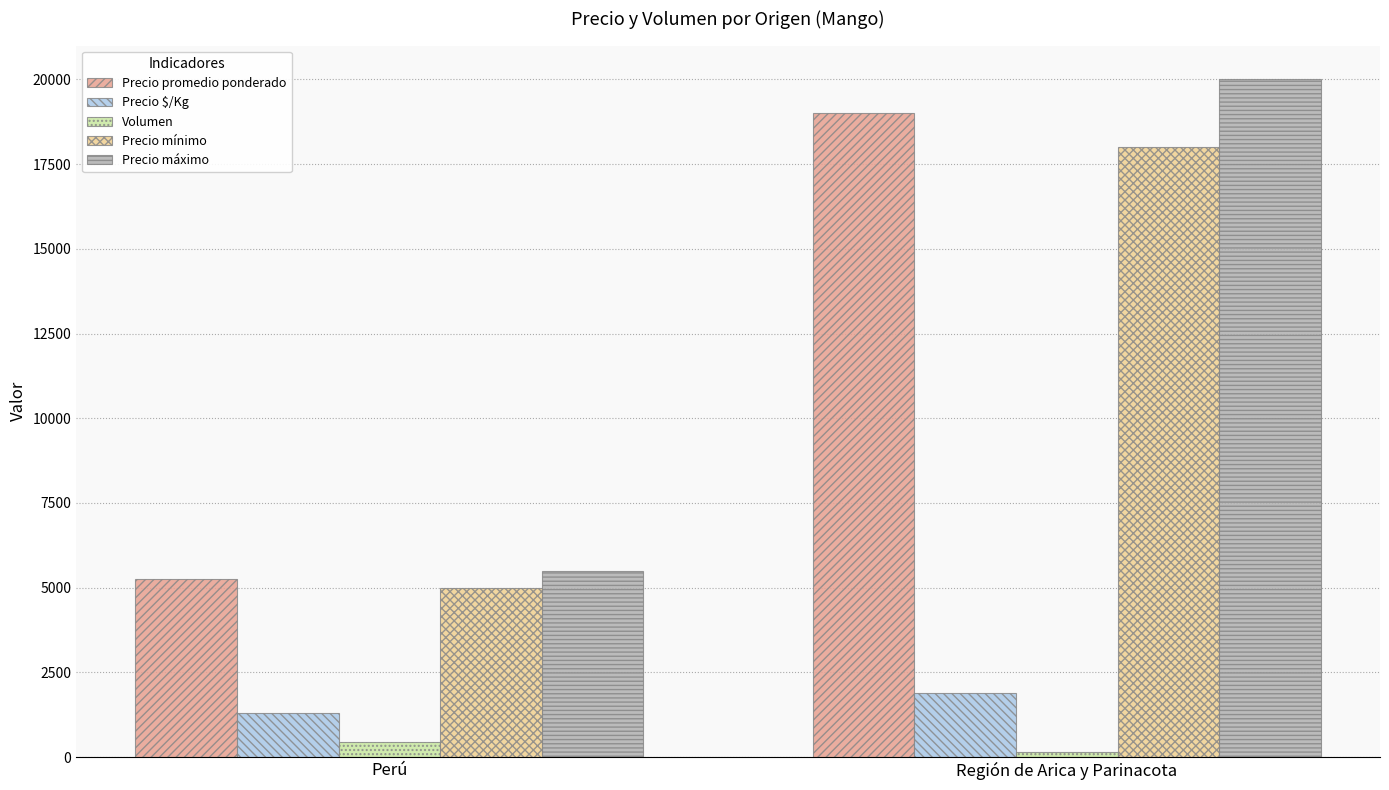

What is the difference between the Precio promedio ponderado values at Región de Arica y Parinacota and Perú?

13750